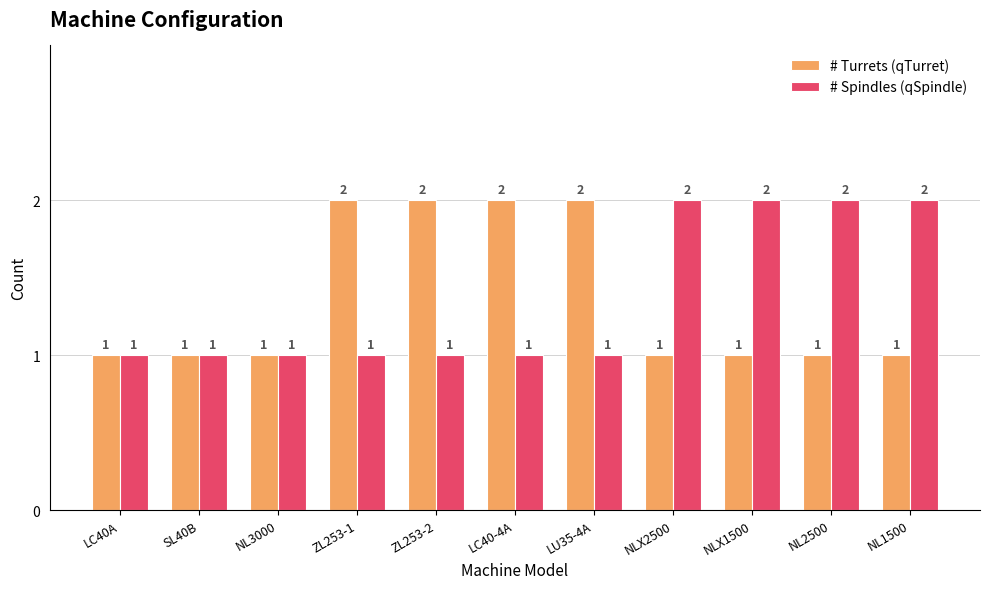

Rank the series at ZL253-1 from lowest to highest value.

# Spindles (qSpindle), # Turrets (qTurret)